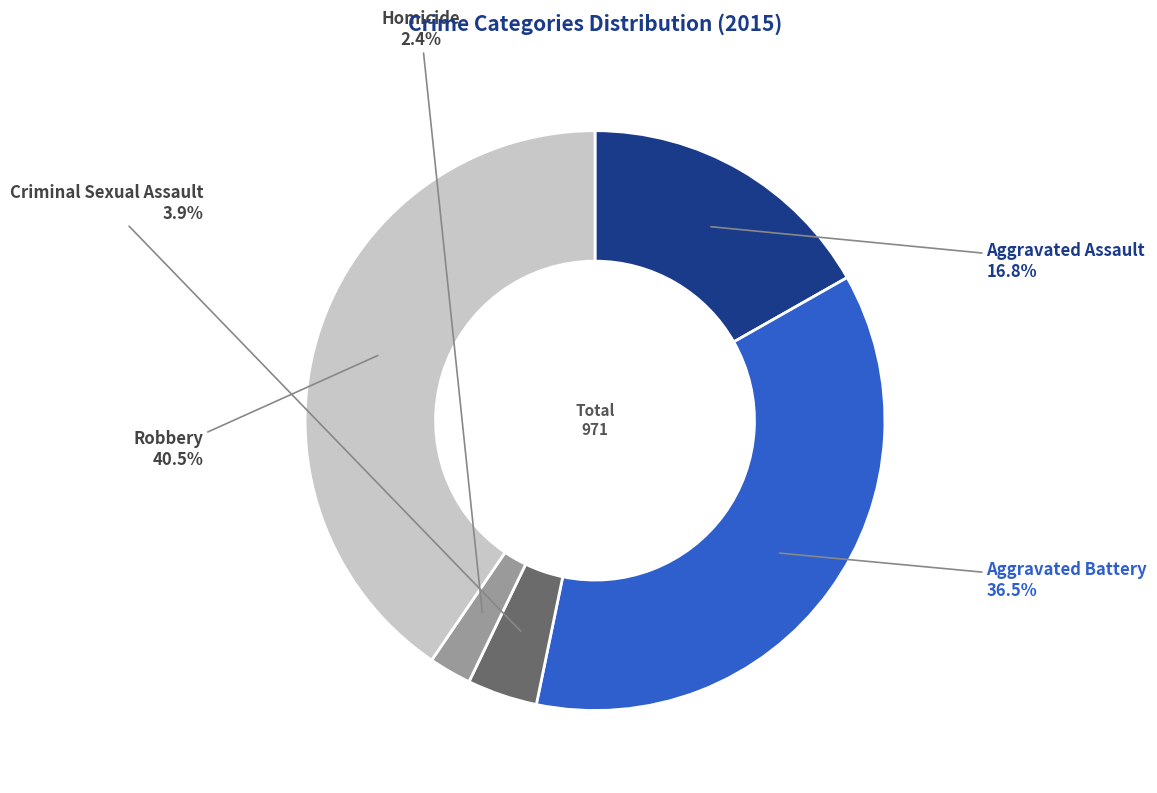

Approximately how many times larger is the value at Aggravated Battery compared to Robbery?

0.9